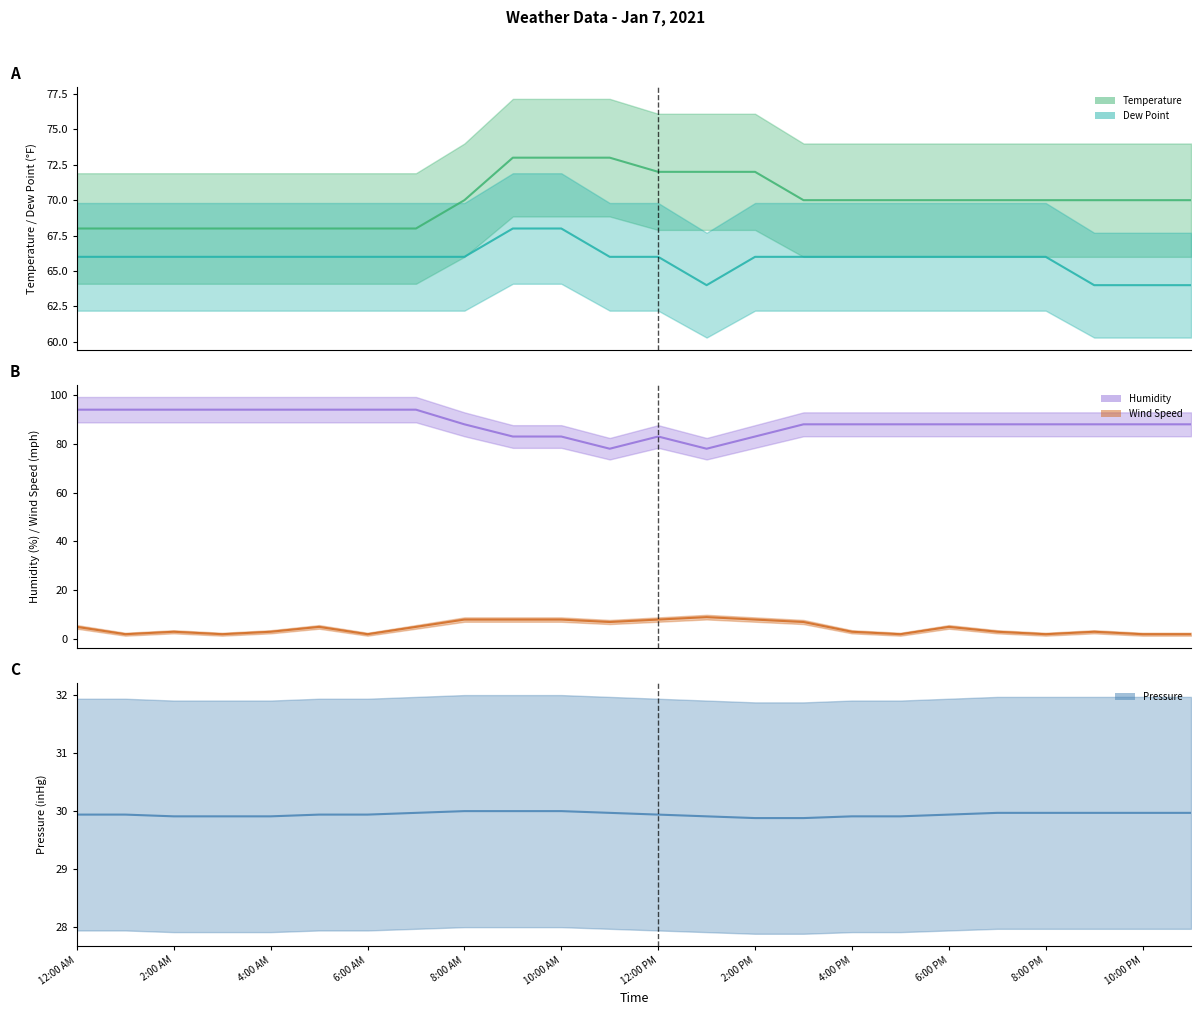

Which series has the largest total across all categories?

Humidity